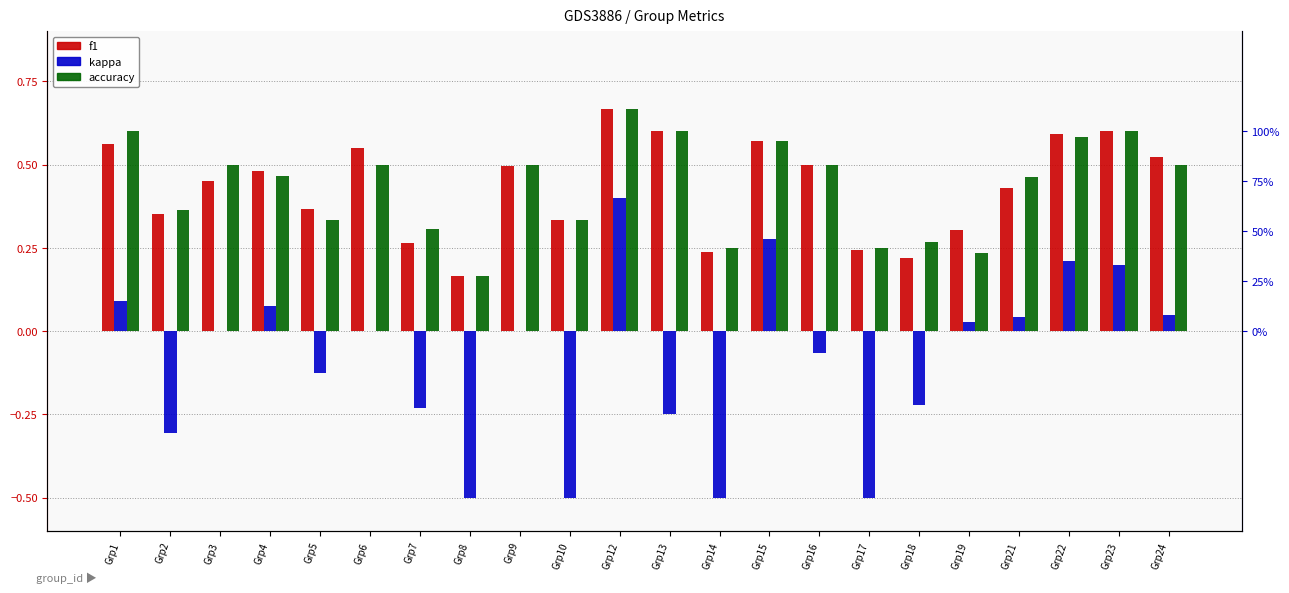

At how many categories does at least one series exceed 0?

22